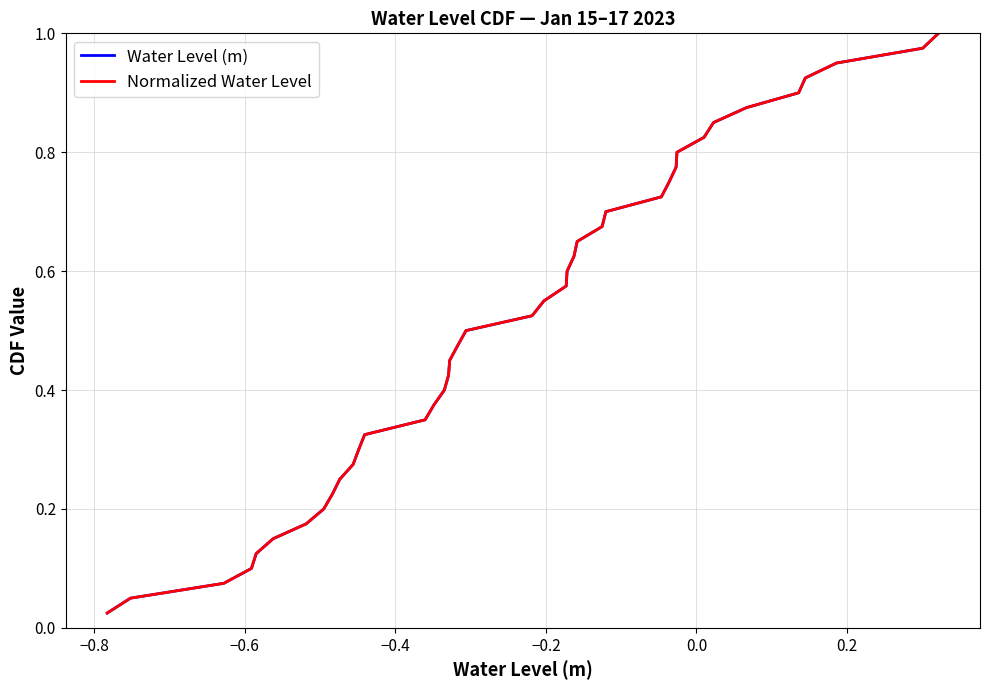

What is the difference between the maximum and second lowest values in the Normalized Water Level series?

0.9